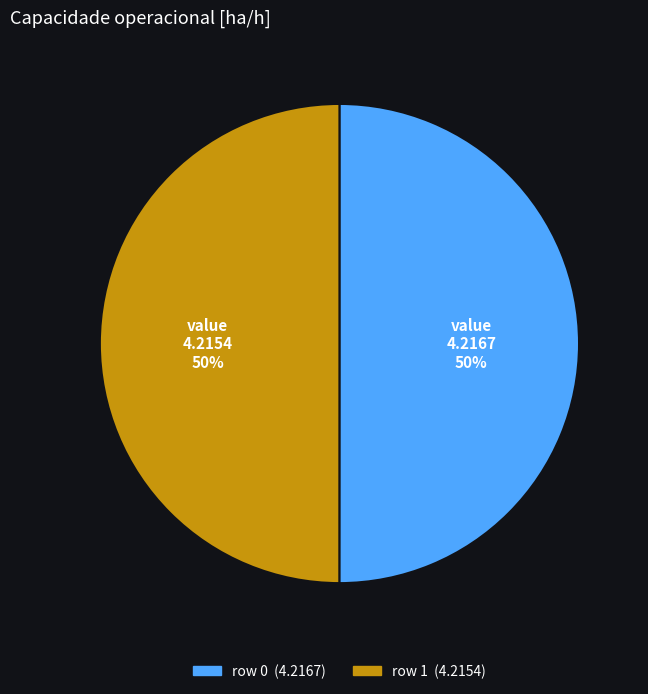

To the nearest percent, what is the average slice percentage?

50%